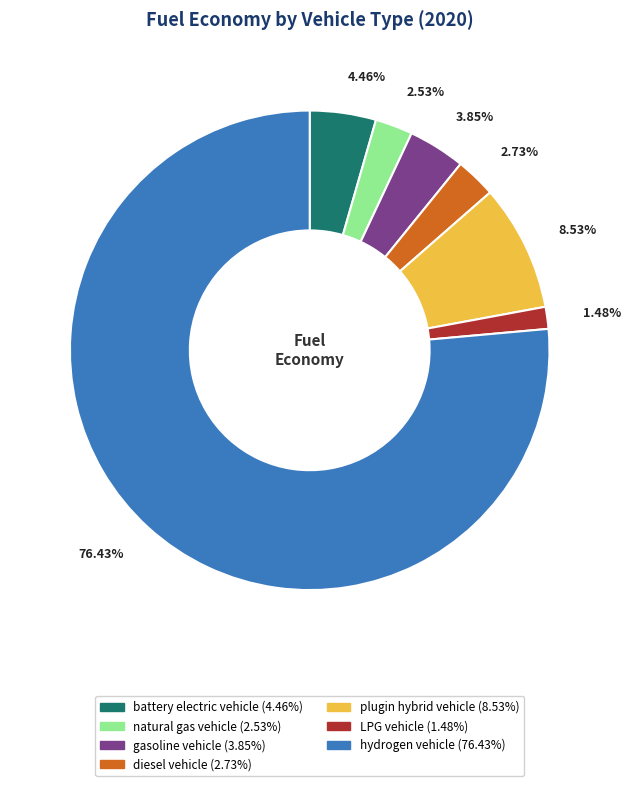

What percentage is the battery electric vehicle slice, to the nearest percent?

4%